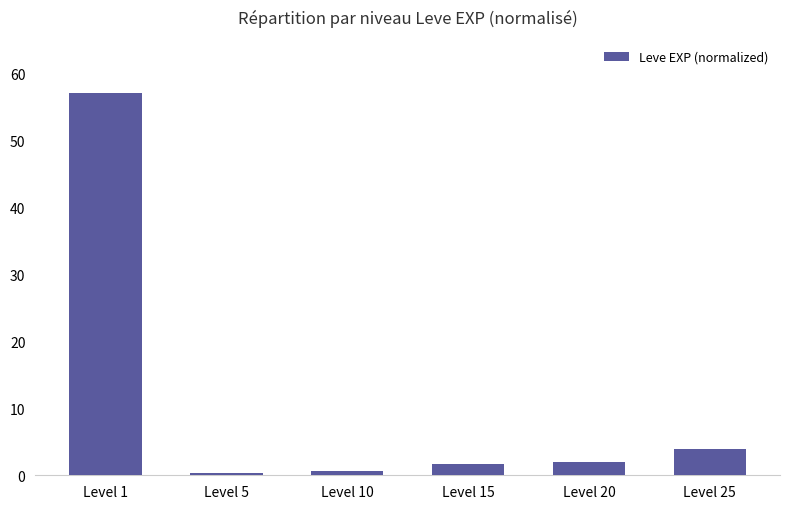

Reading right to left, extract all data points from this chart.

3.9	2.0	1.7	0.6	0.3	57.0